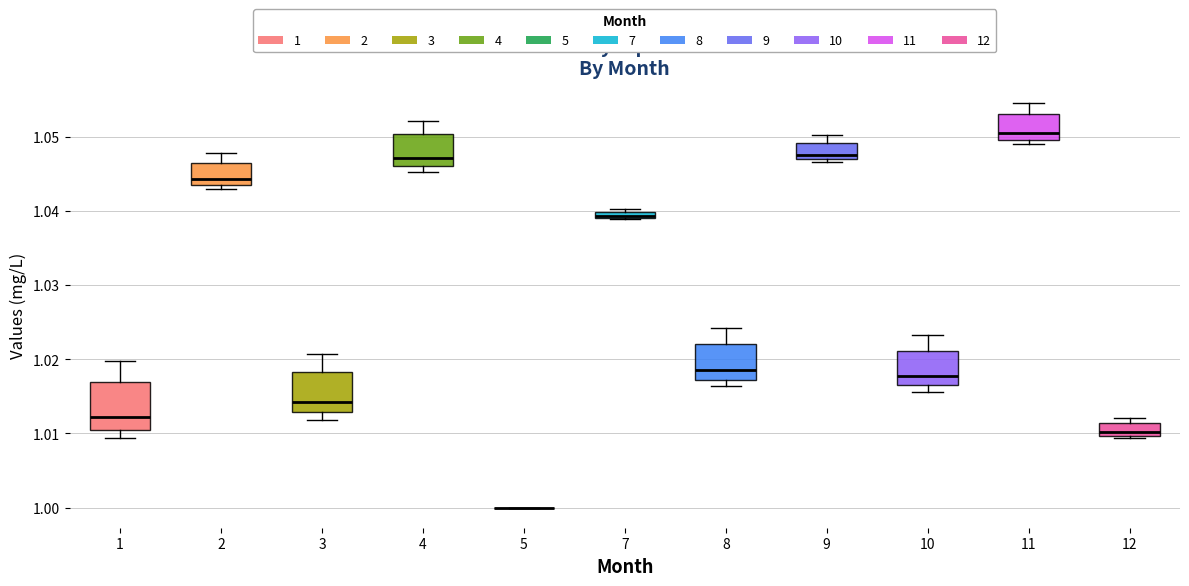

Where is the lower edge of the box at x = 3 on the y-axis? The values are not printed on the chart, so give them approximately, as read against the axis.

1.013